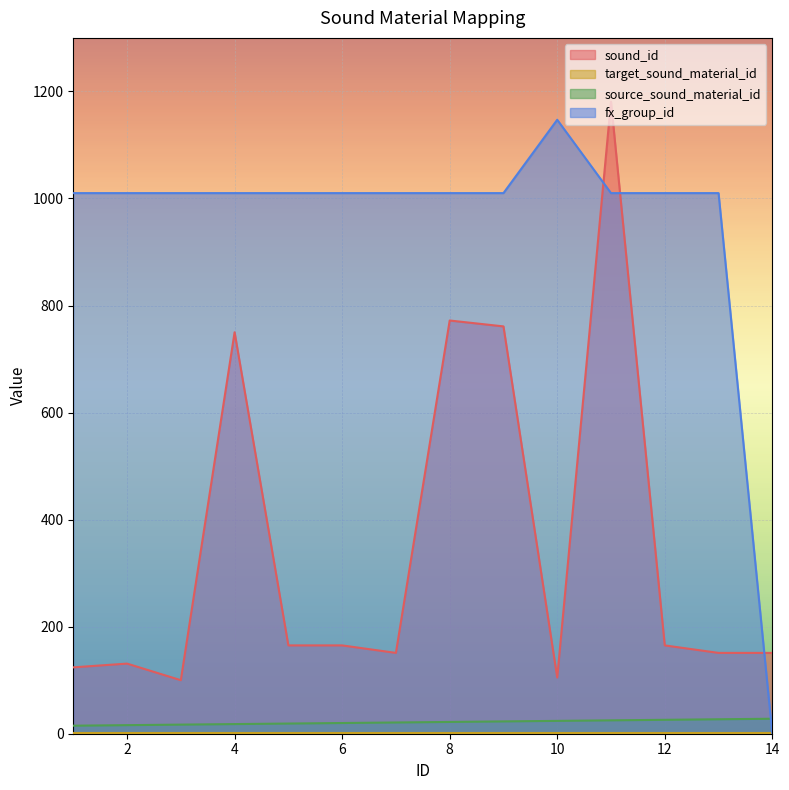

True or false: sound_id and source_sound_material_id intersect in this chart.

False